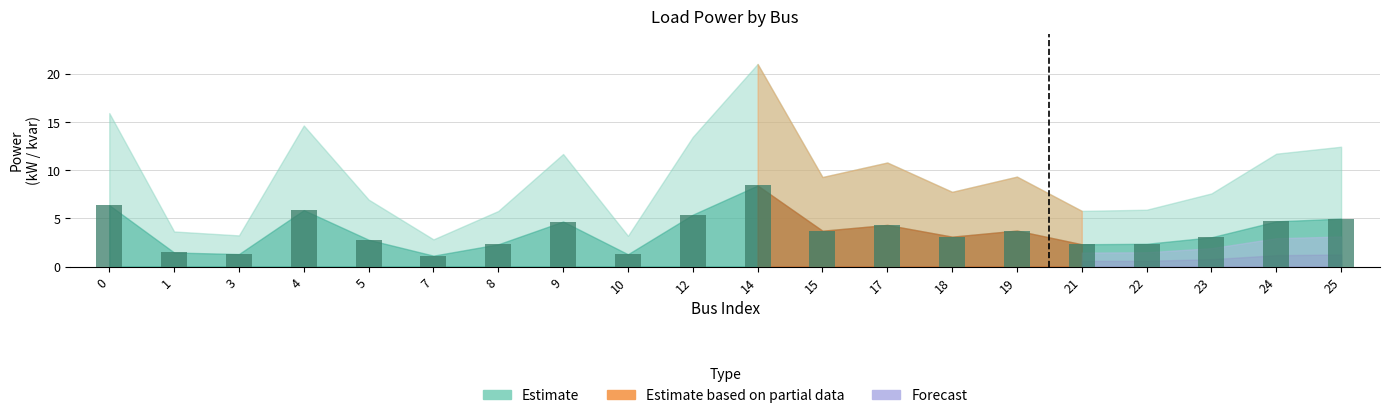

At which category does the chart reach its peak across all series?

14